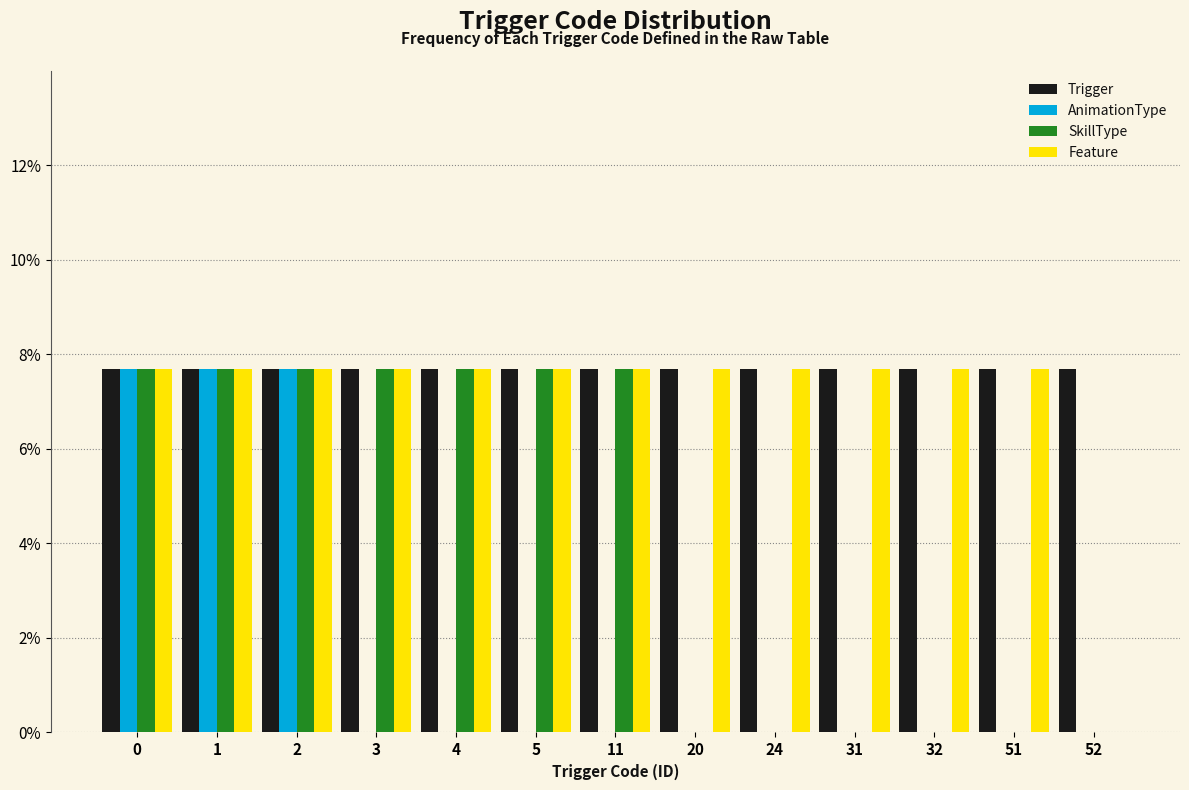

Which series has the largest total across all categories?

Trigger